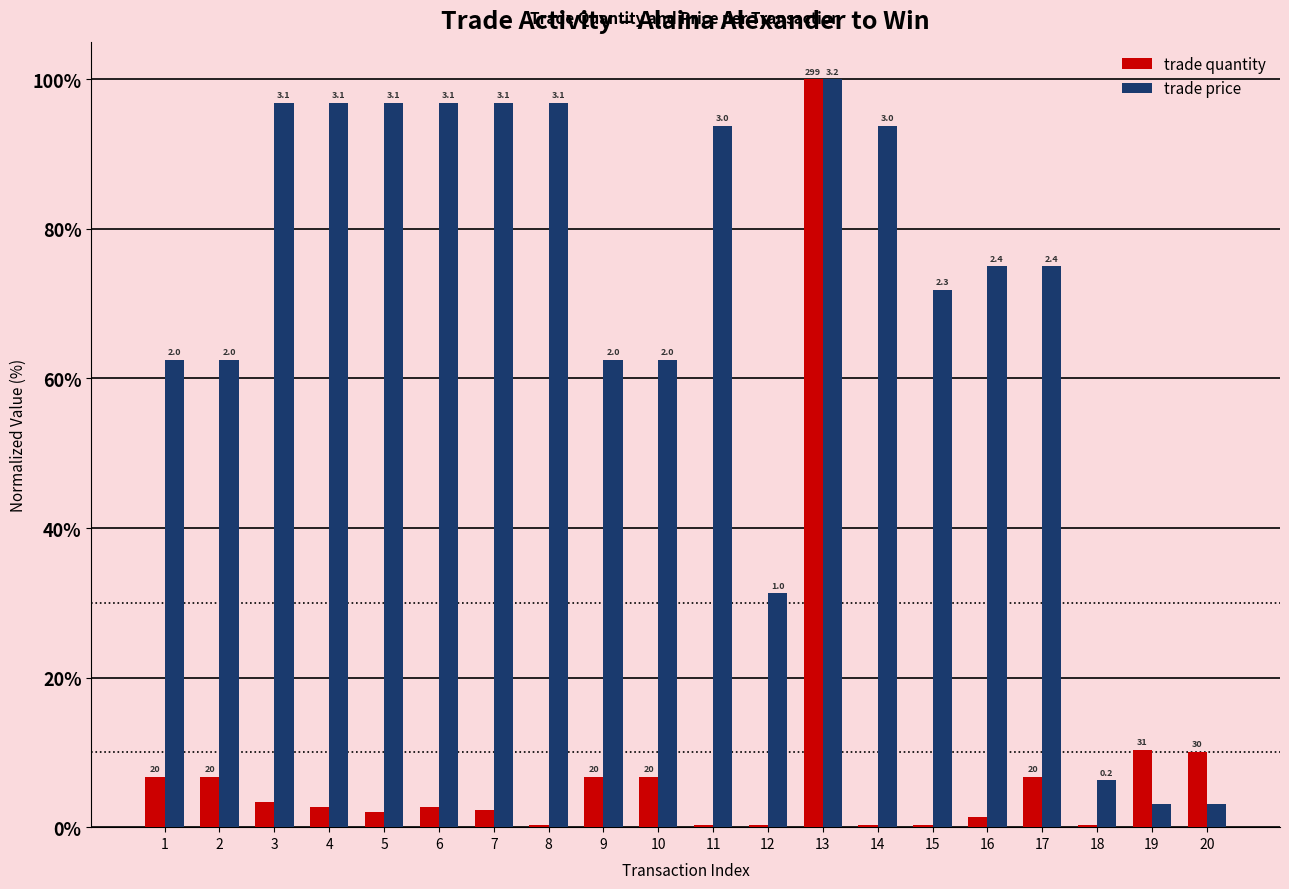

At which label is trade price closest to 51?

1